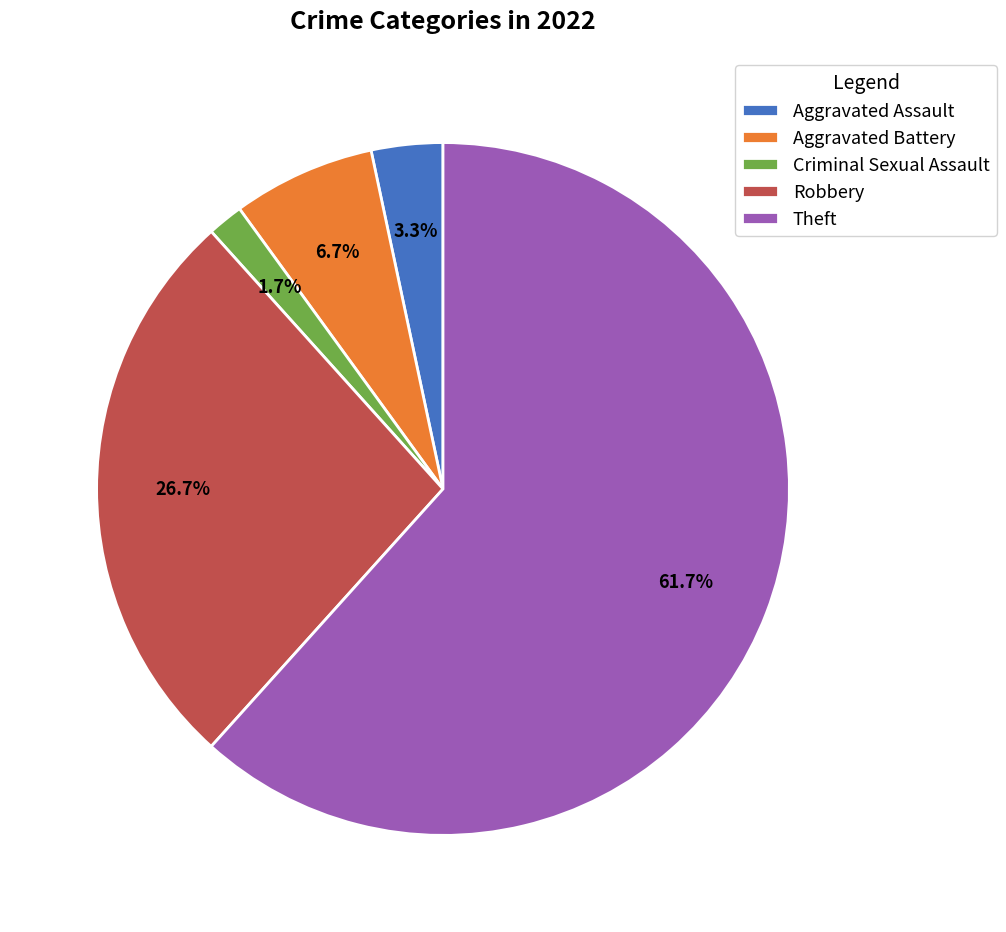

Is there any slice that represents more than half of the pie?

Yes